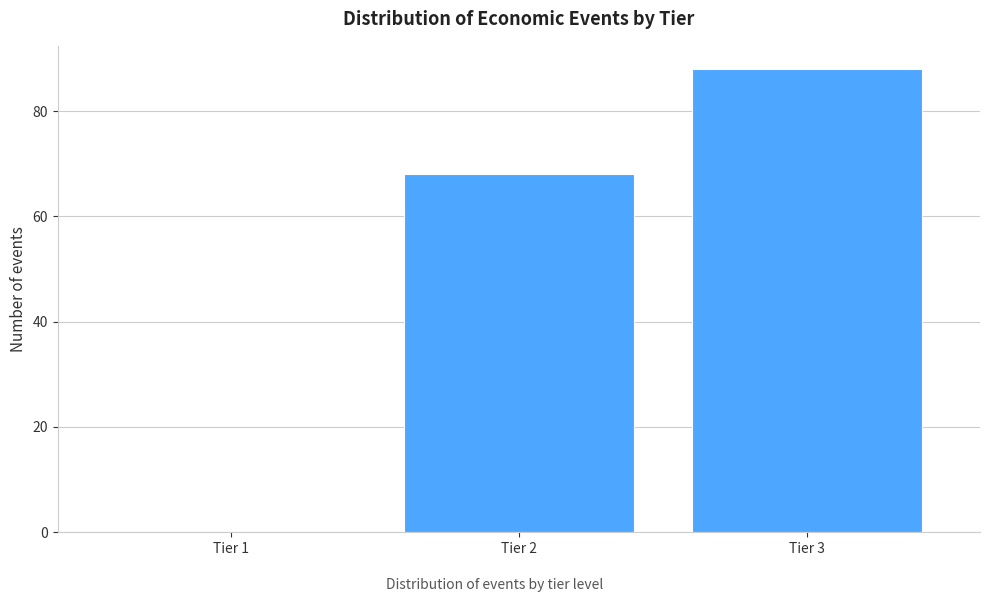

Reading left to right, what are all the values shown in this chart?

Tier 1=0	Tier 2=68	Tier 3=88